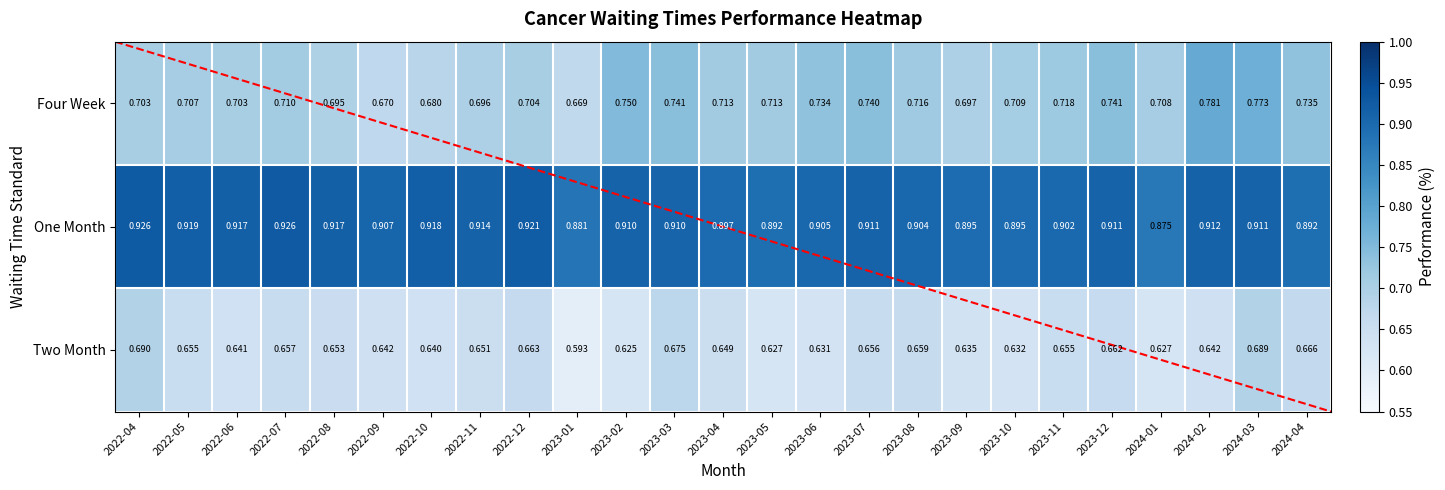

What is the approximate value of Two Month at 2022-06?

0.6